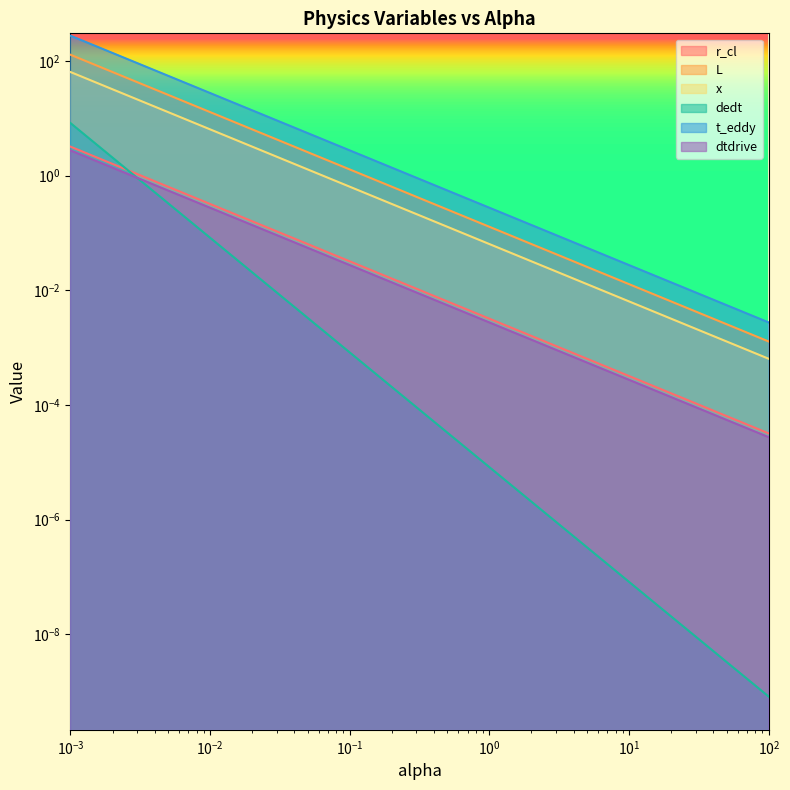

Which series has the largest total across all categories?

t_eddy